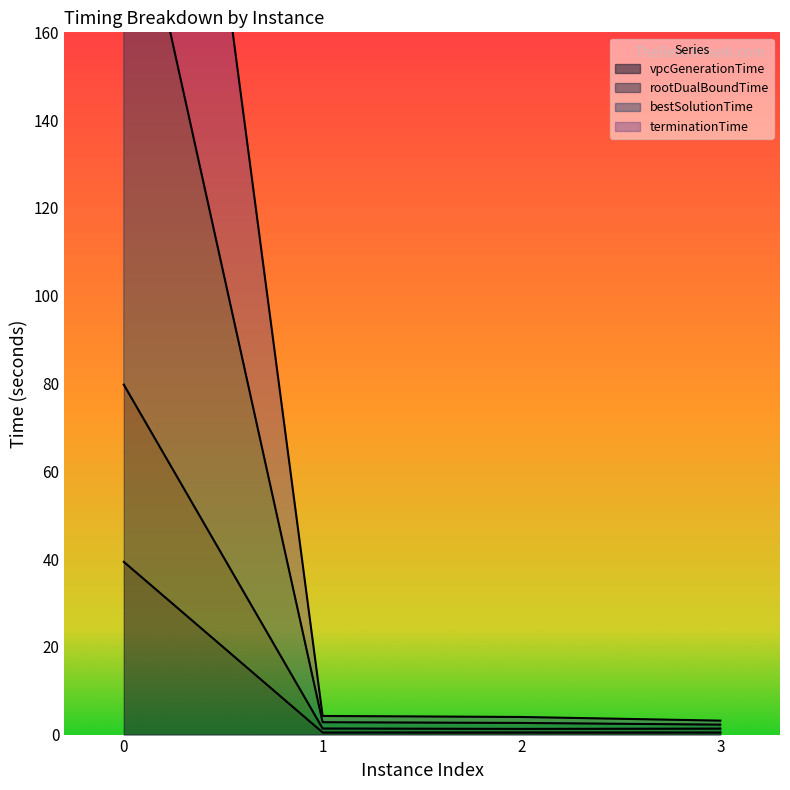

How many lines are shown in the chart?

4